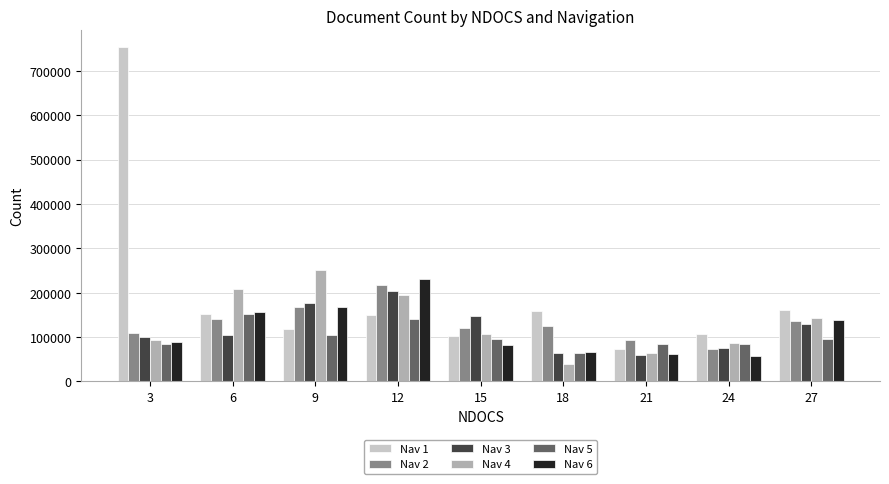

Where does the Nav 4 series first go above 107457?

6